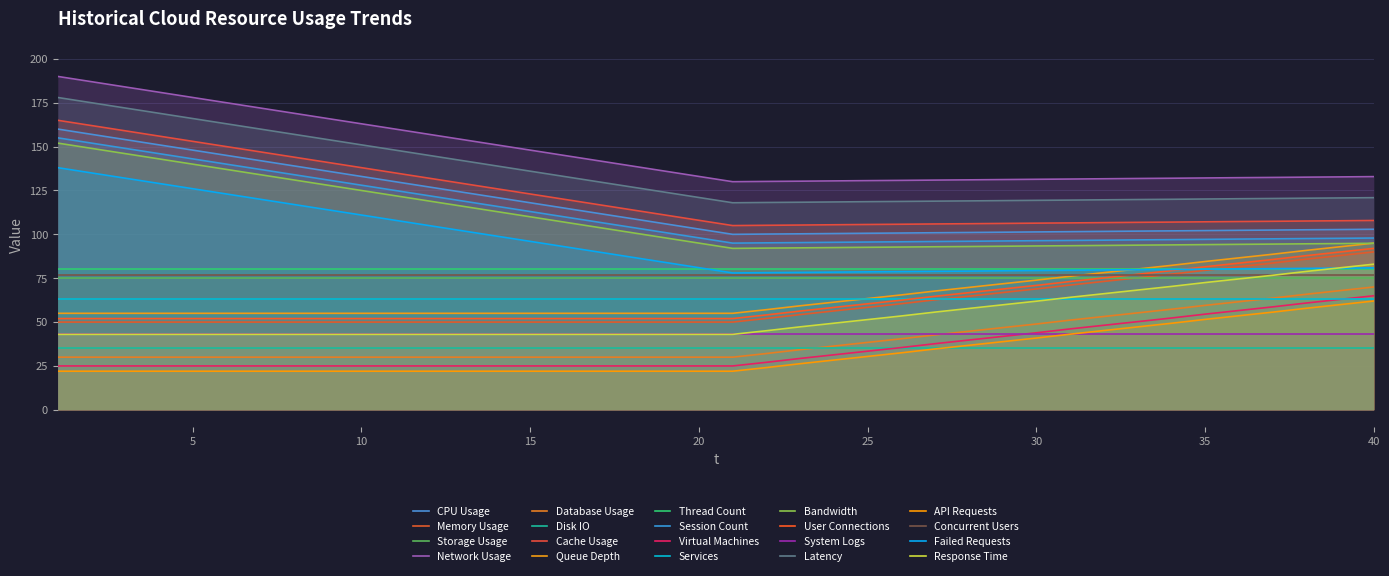

True or false: x and y cross at least once.

False